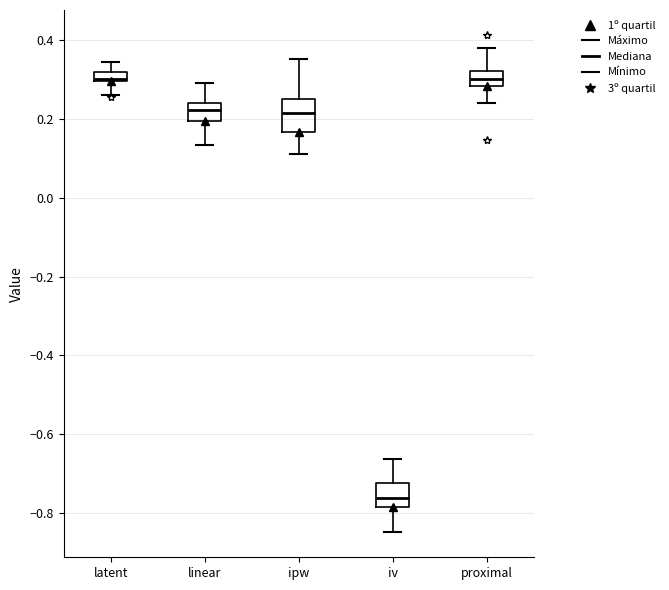

Where is the upper edge of the box for latent on the y-axis? The values are not printed on the chart, so give them approximately, as read against the axis.

0.32